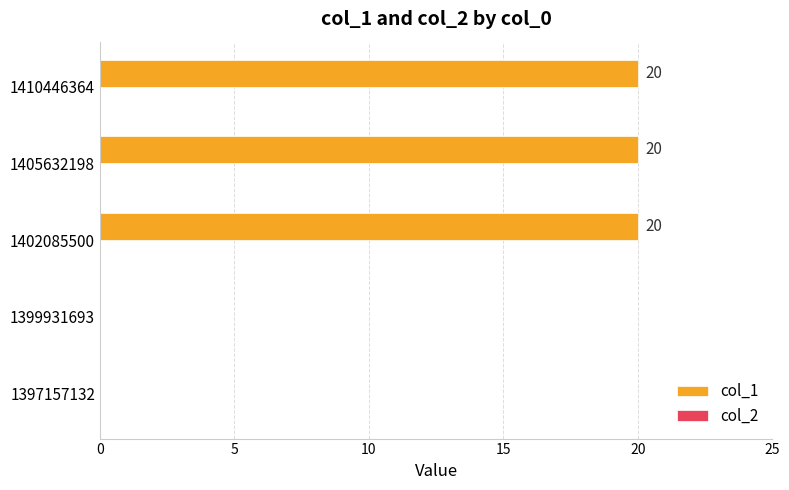

What is the greatest value displayed?

20